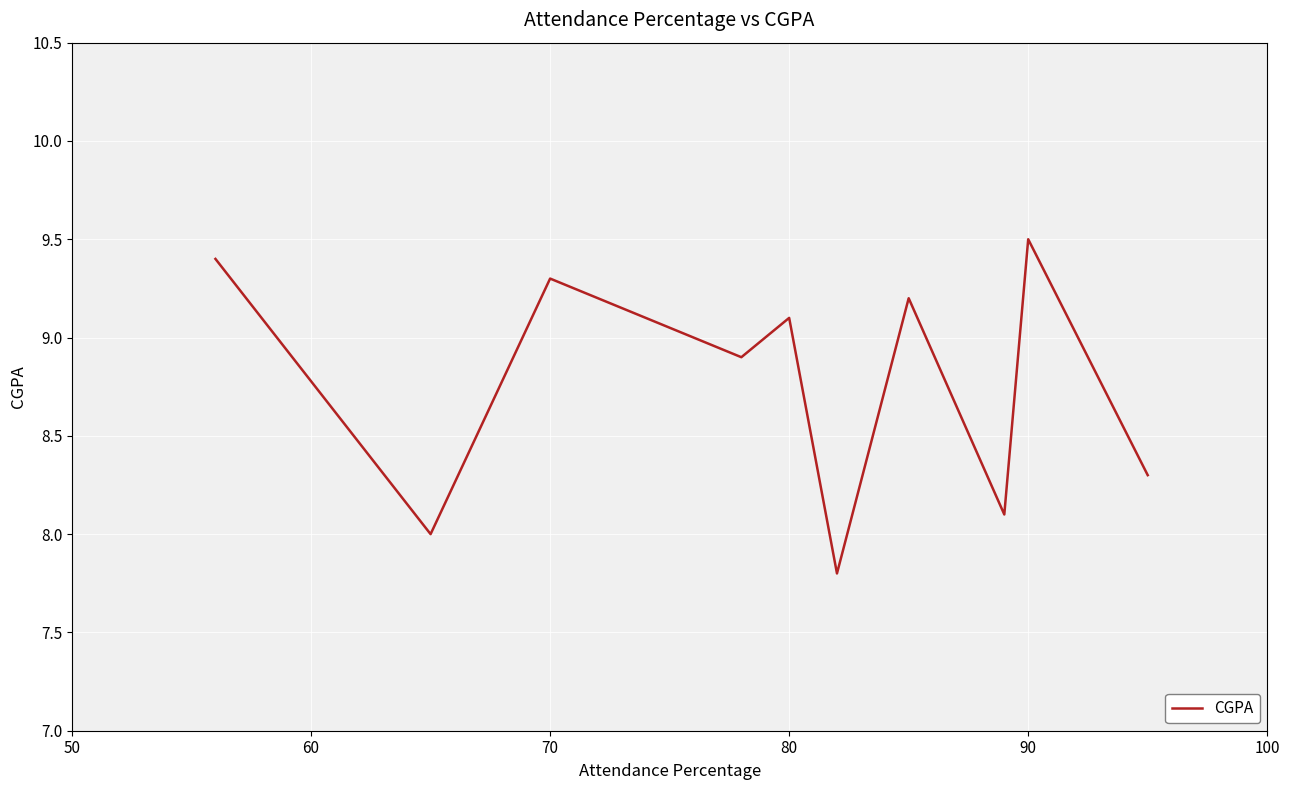

Reading left to right, transcribe all the data shown in this chart.

9.4	8.0	9.3	8.9	9.1	7.8	9.2	8.1	9.5	8.3